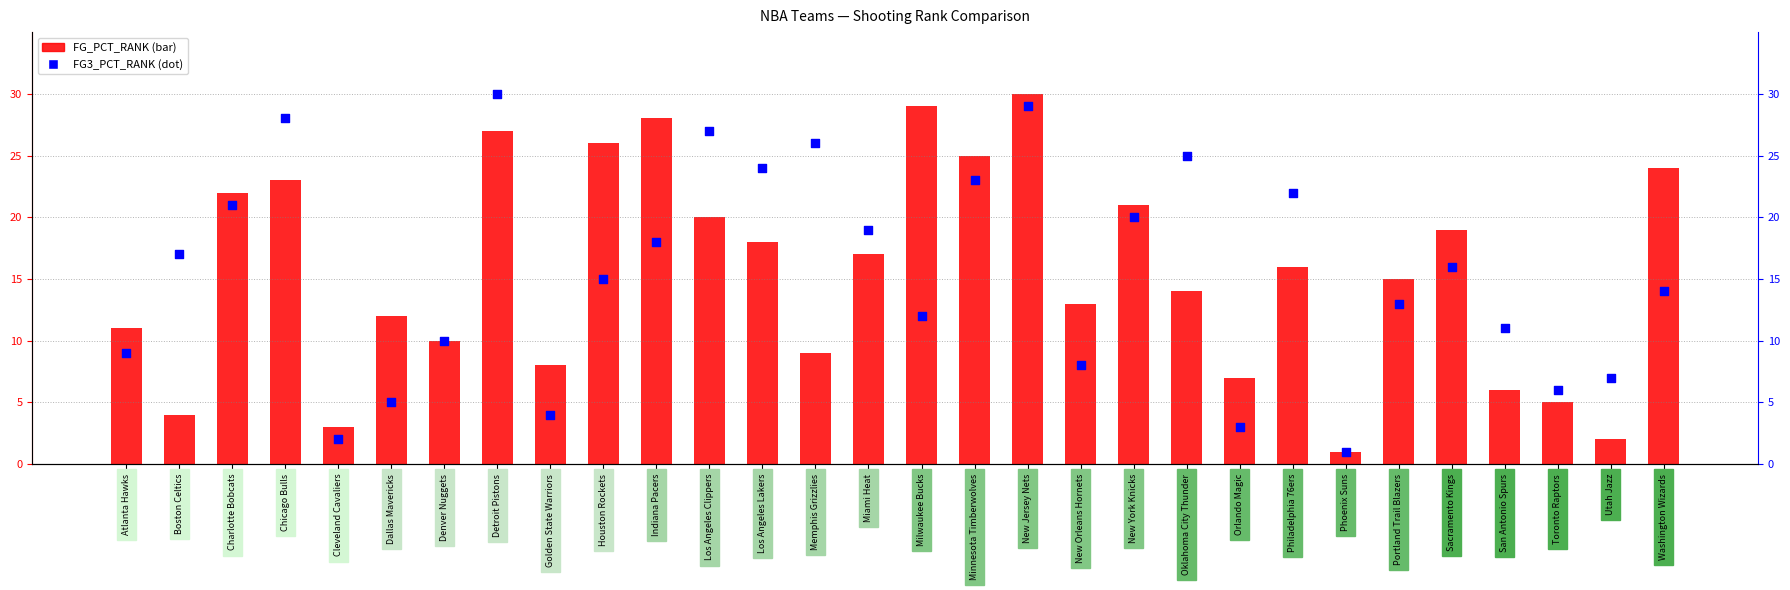

What is the total value across all series at Memphis Grizzlies?

35